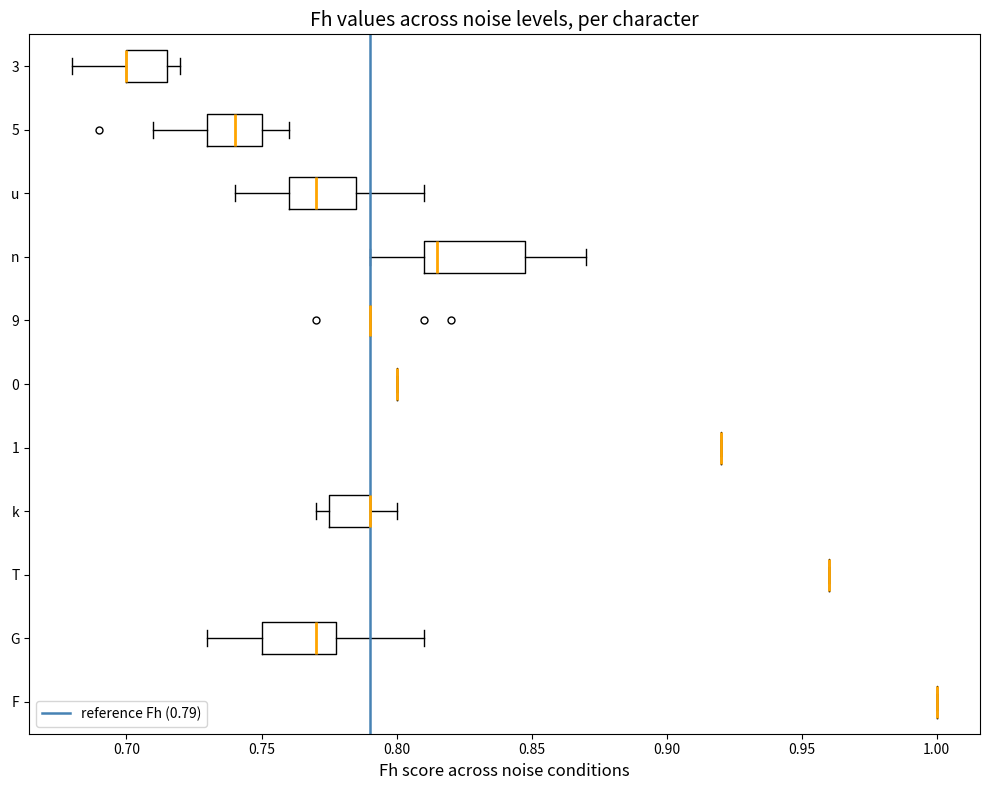

Comparing the boxes themselves (not the whiskers), which one is the widest?

n